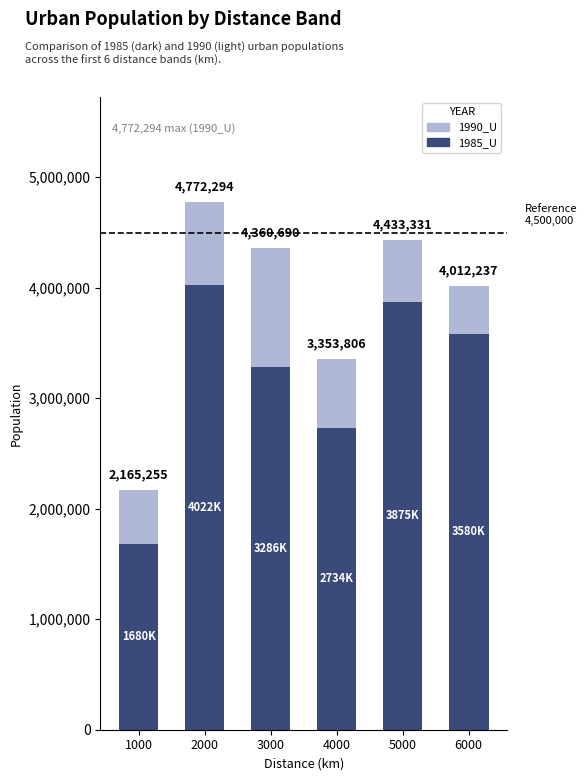

Which series has the largest total across all categories?

1985_U